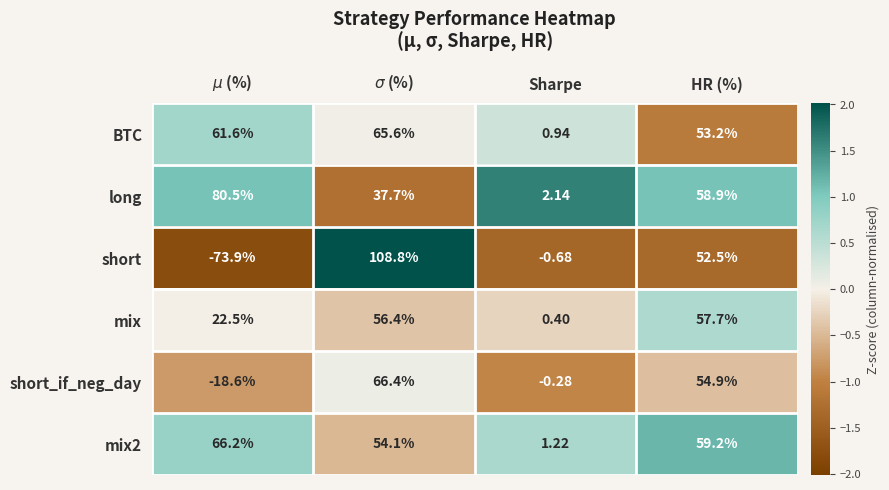

Which series has the largest total across all categories?

BTC